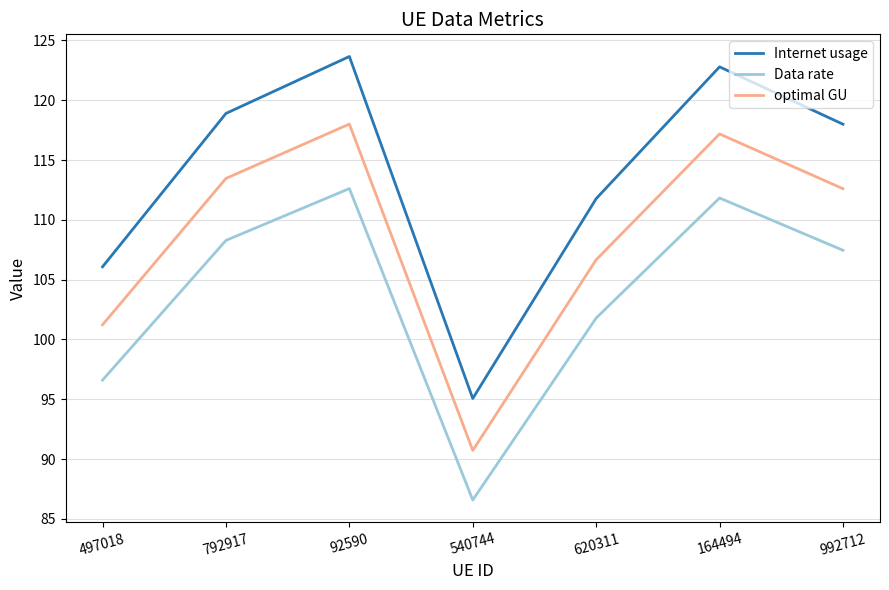

What is the sum of the optimal GU values at 992712 and 164494?

229.8